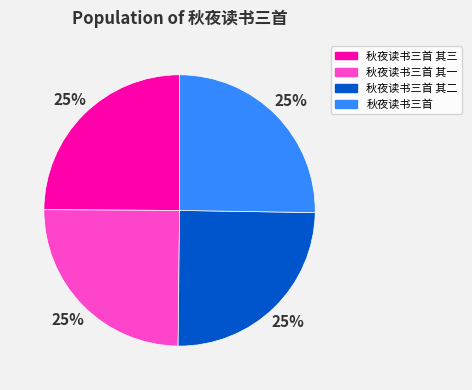

How many slices are in this pie chart?

4